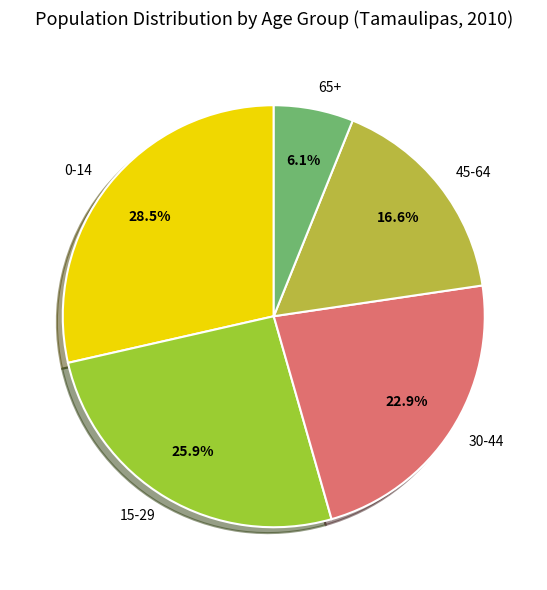

What is the ratio of the value at 30-44 to the value at 0-14?

0.8